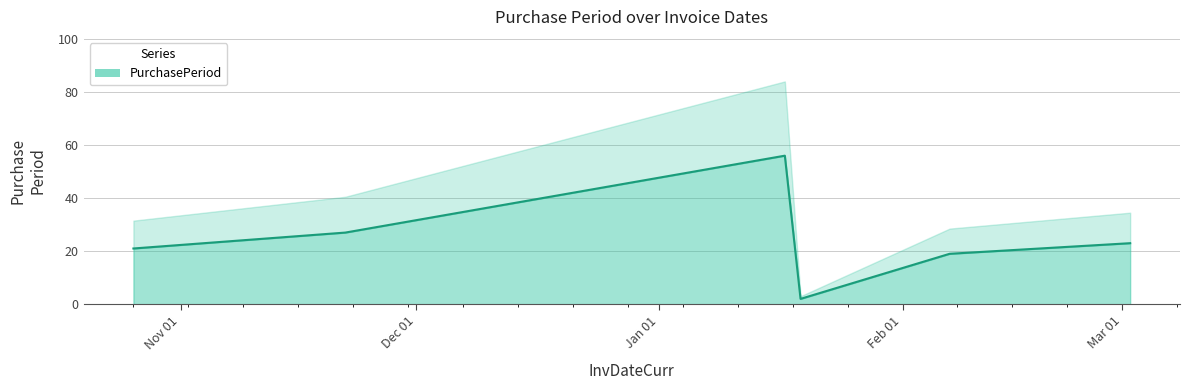

How many points are higher than both their immediate neighbors (excluding endpoints)?

1